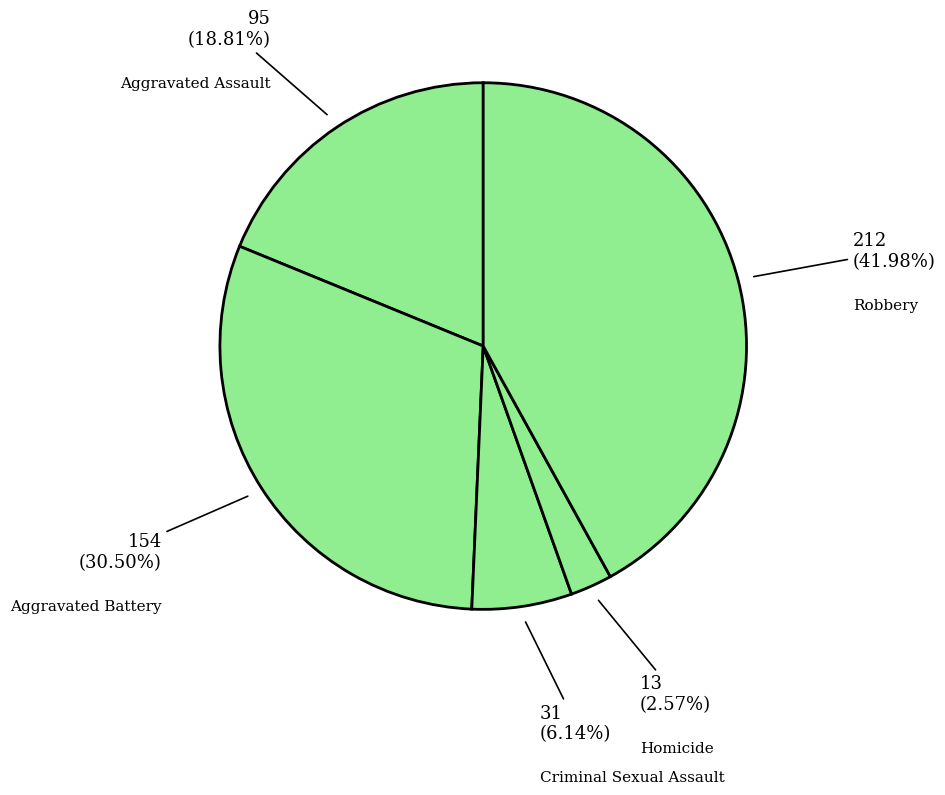

How many segments does this pie chart have?

5